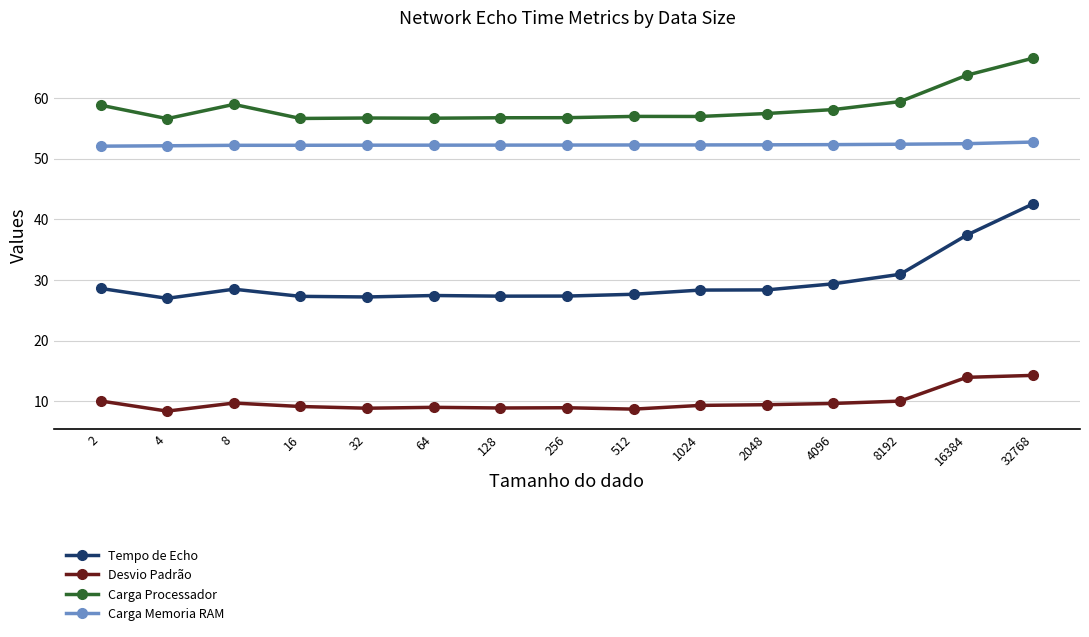

True or false: Desvio Padrão and Carga Memoria RAM intersect in this chart.

False